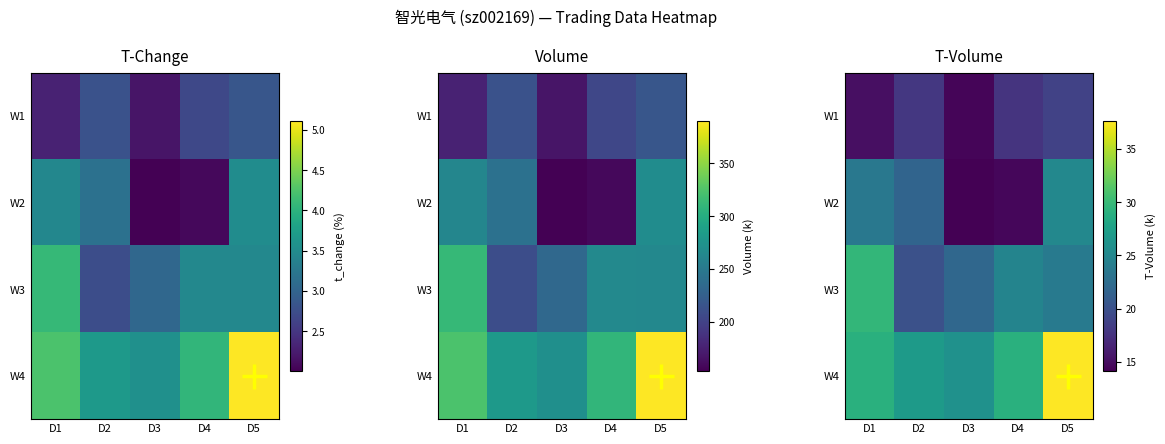

What is the highest value of the W4 series?

37.6